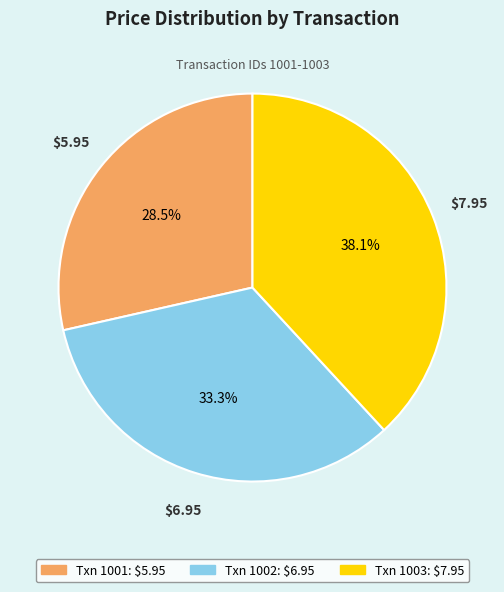

Is there a majority slice in this chart?

No